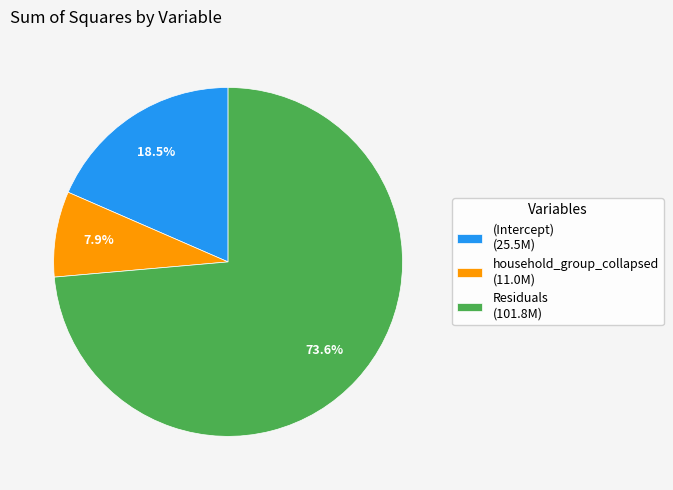

Count the number of slices in the pie.

3